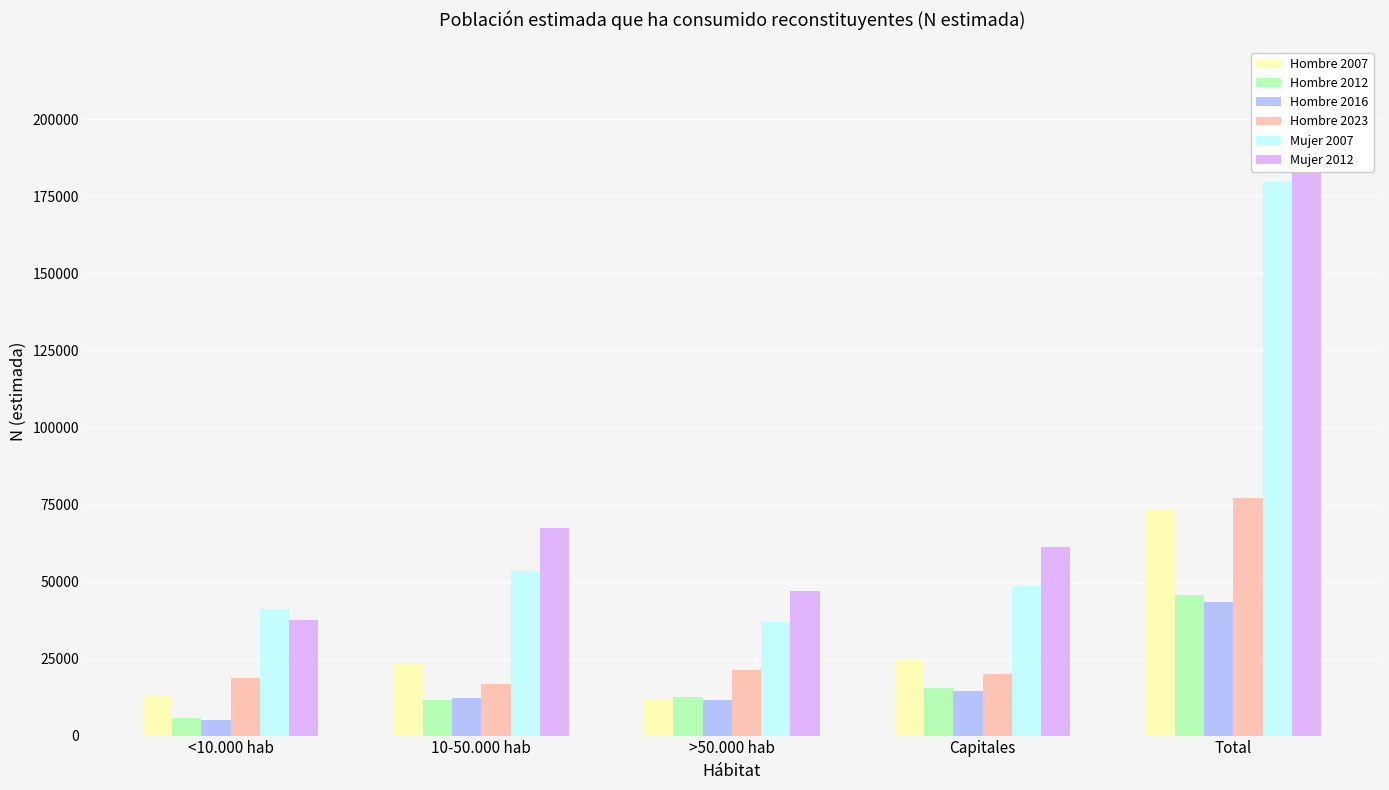

List the series in order of their peak value, highest first.

Mujer 2012, Mujer 2007, Hombre 2023, Hombre 2007, Hombre 2012, Hombre 2016